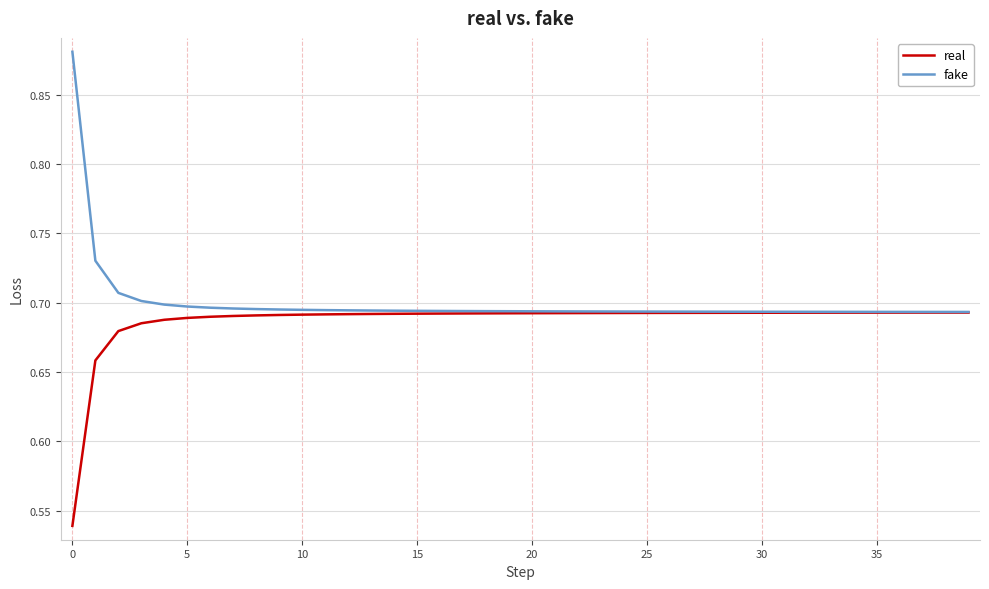

Rank the series by their maximum value, from lowest to highest.

real, fake